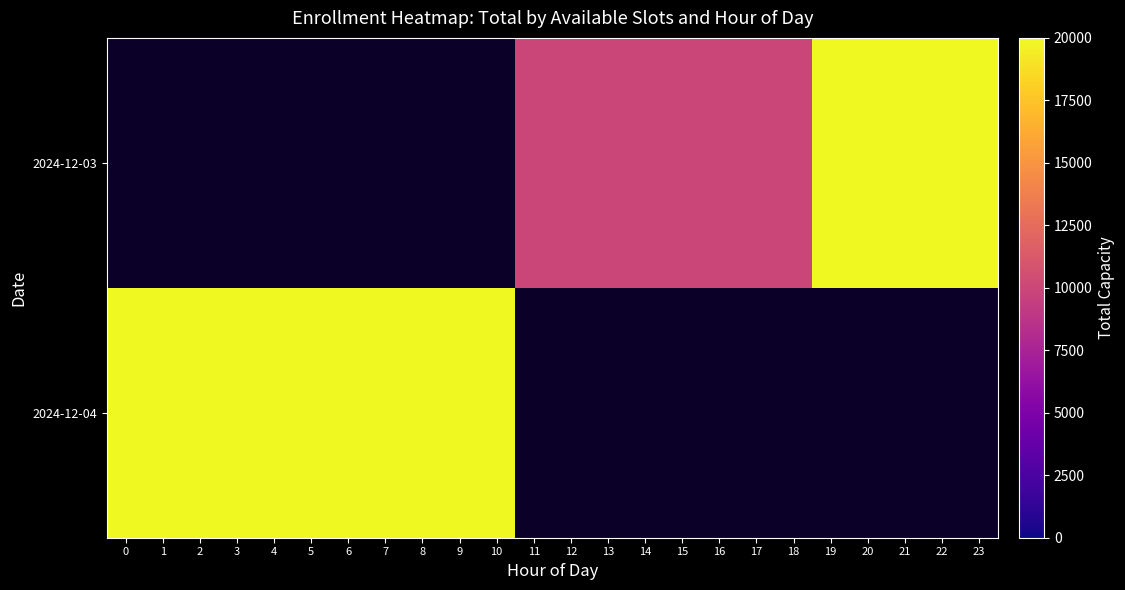

How many data points in 2024-12-03 are above 9999?

5